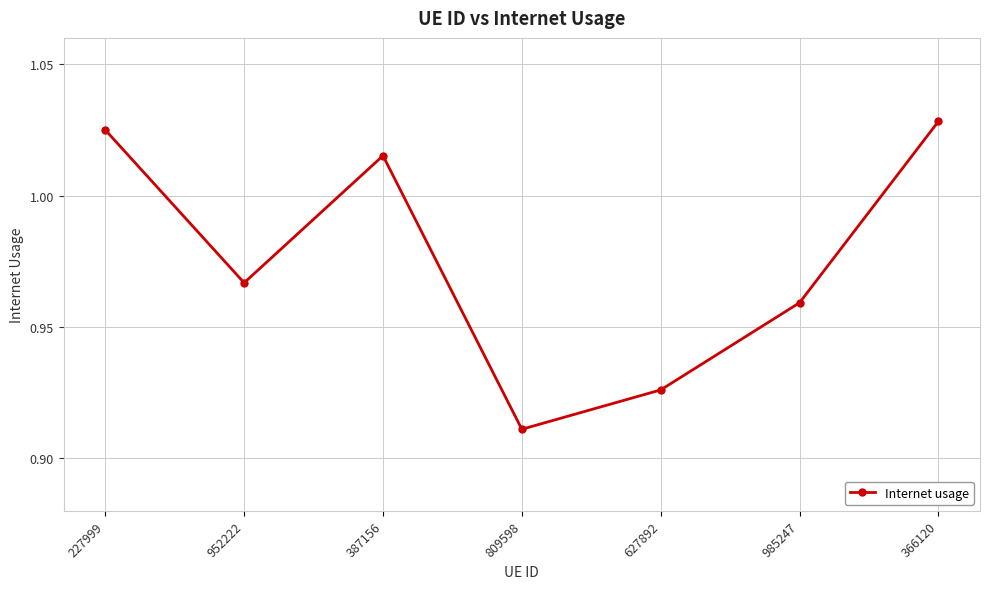

Where is the first local maximum?

387156